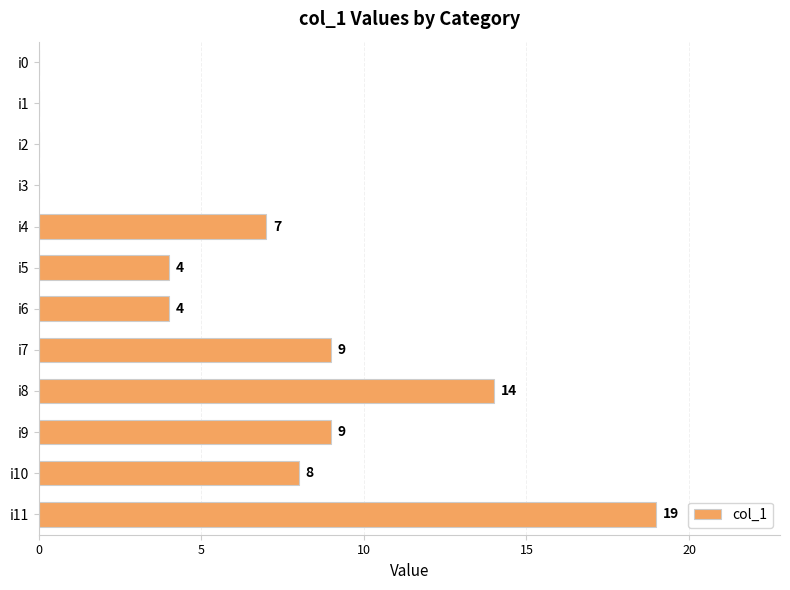

Which label corresponds to the largest value in the chart?

i11